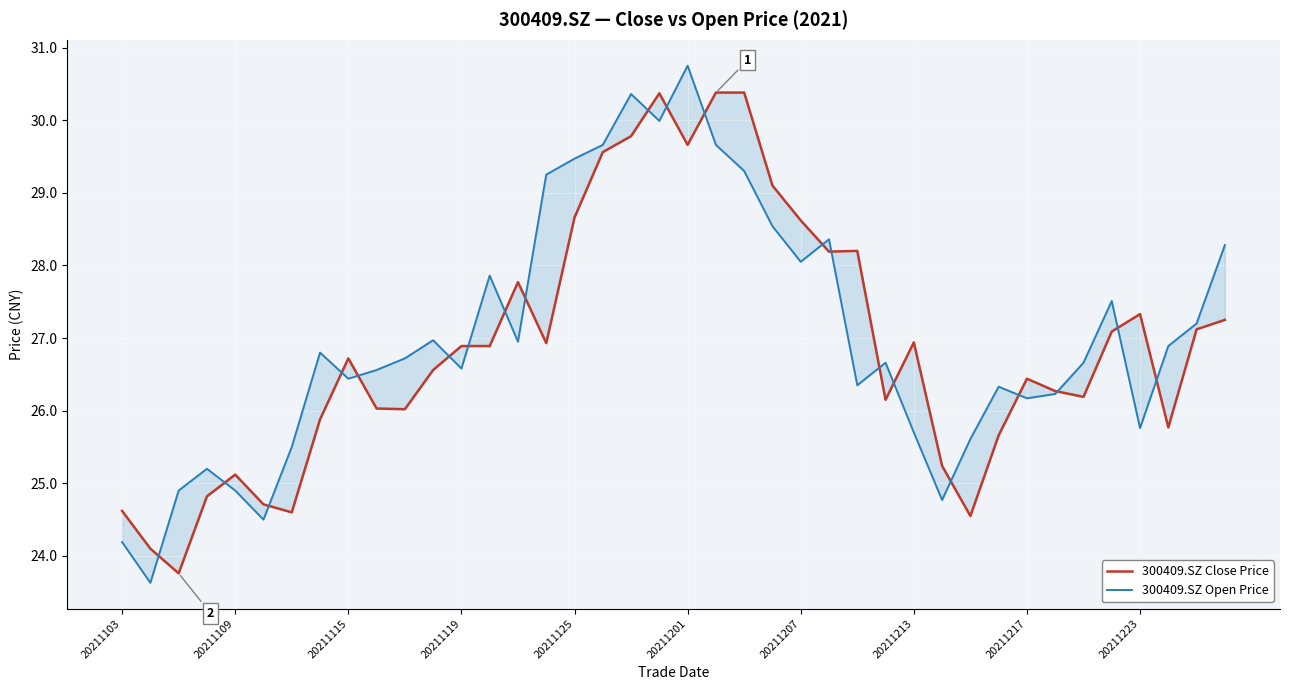

What are all the series names shown in the legend?

300409.SZ Close Price, 300409.SZ Open Price